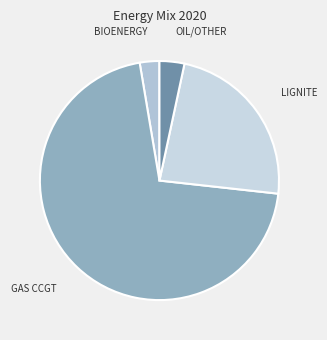

How many segments does this pie chart have?

4